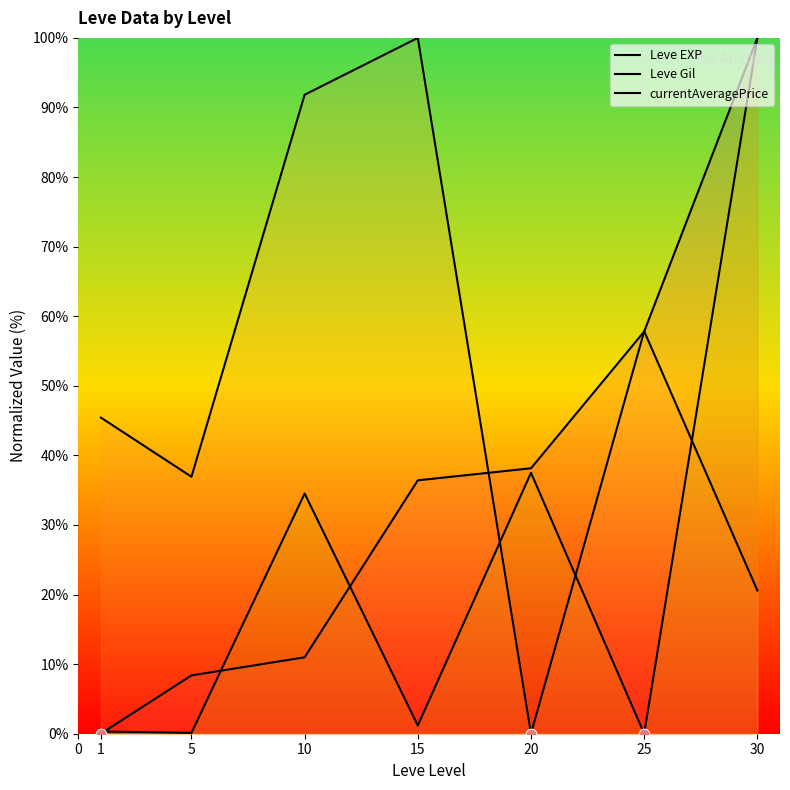

Is the value of currentAveragePrice at 1 greater than the value of Leve EXP at 1?

Yes